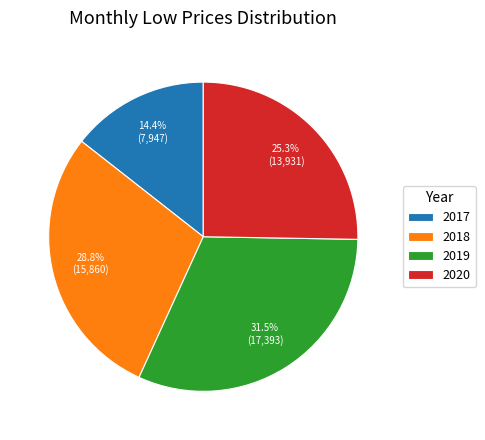

Does any single category account for the majority?

No